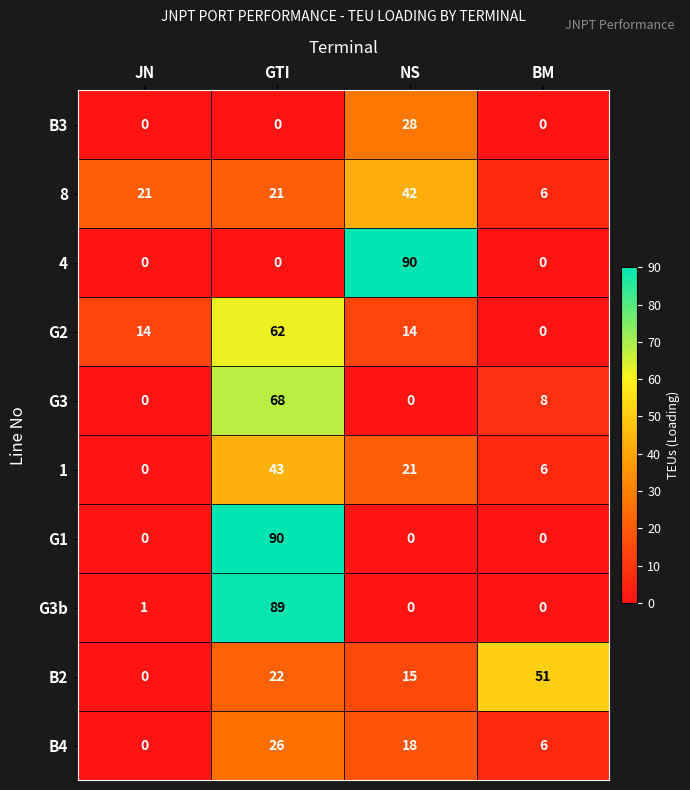

What is the greatest value displayed?

90